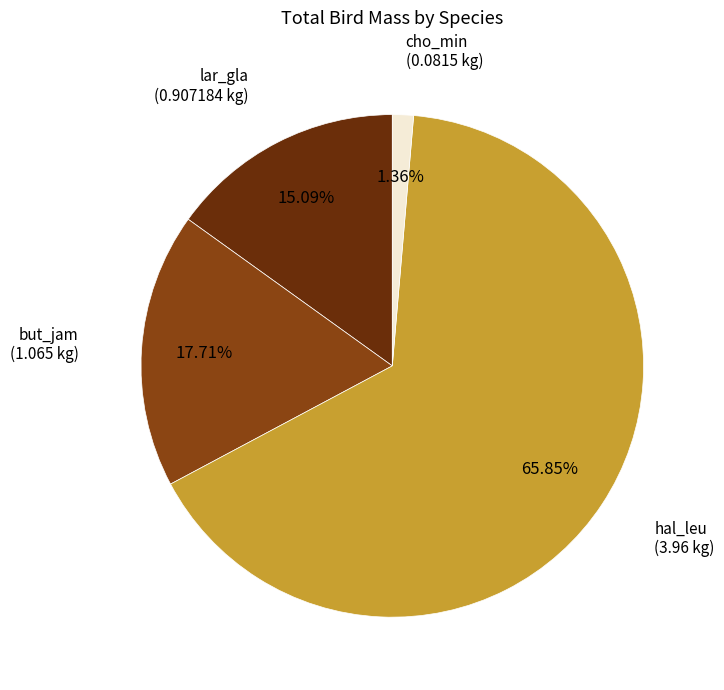

Does any single category account for the majority?

Yes